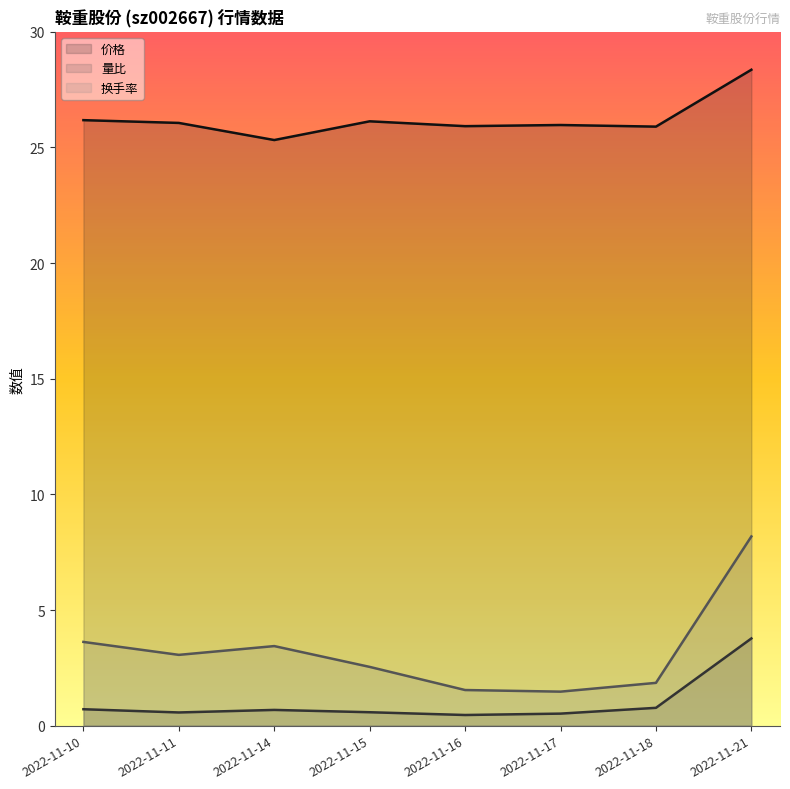

At which category does 量比 reach its first local valley?

2022-11-11